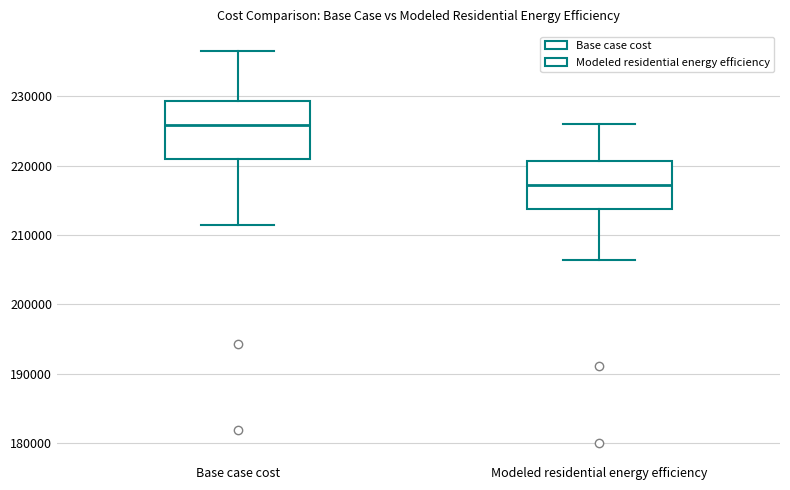

Comparing the boxes themselves (not the whiskers), which one is the tallest?

Base case cost